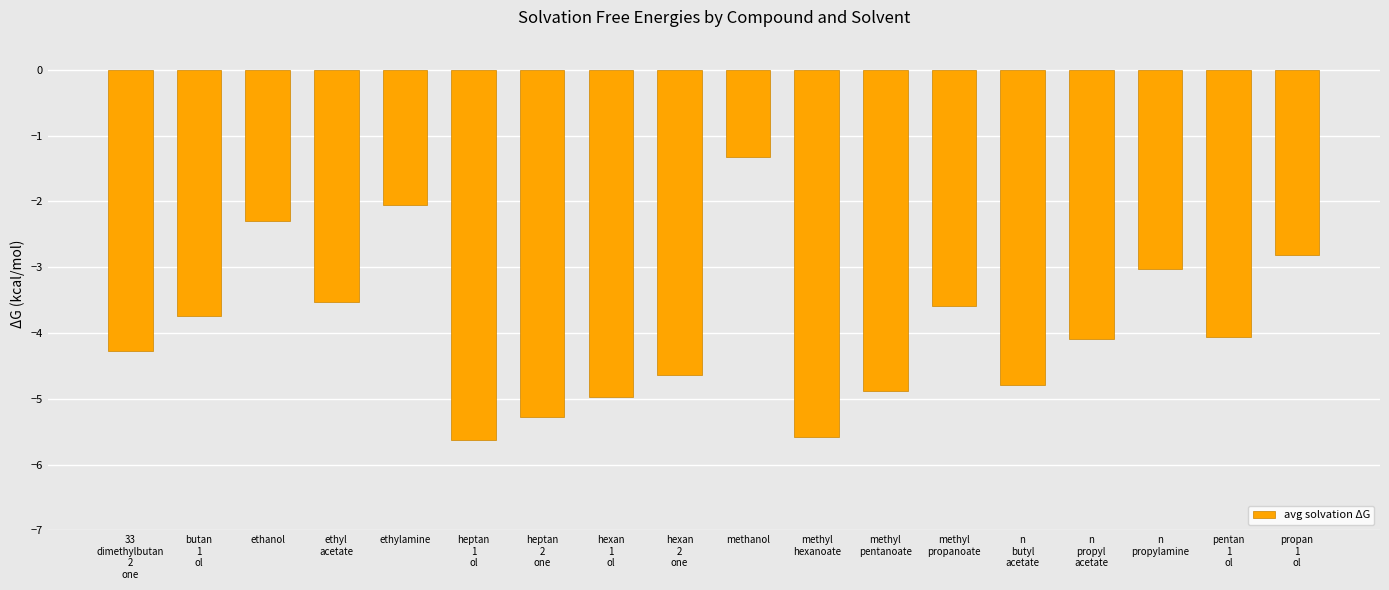

What is the maximum value shown in the chart?

-1.3